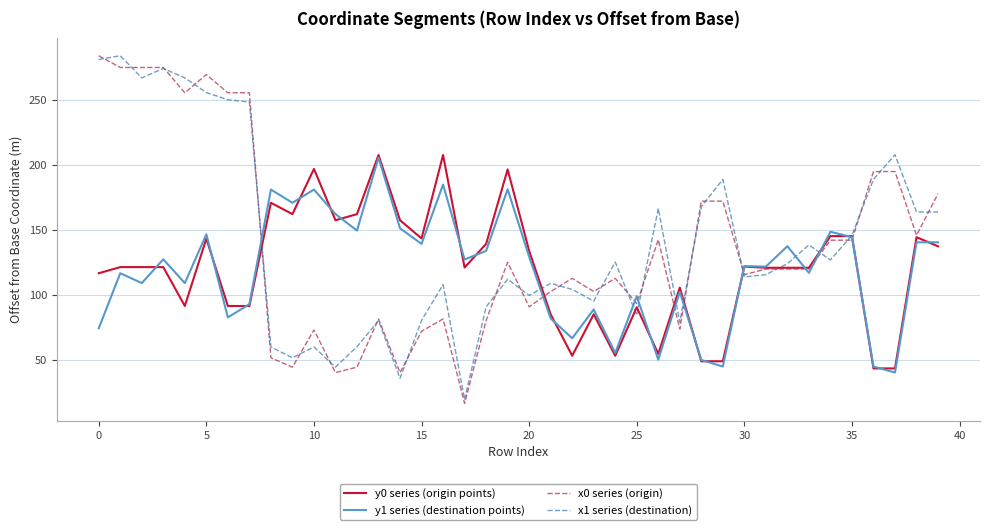

What is the smallest value displayed?

16.7